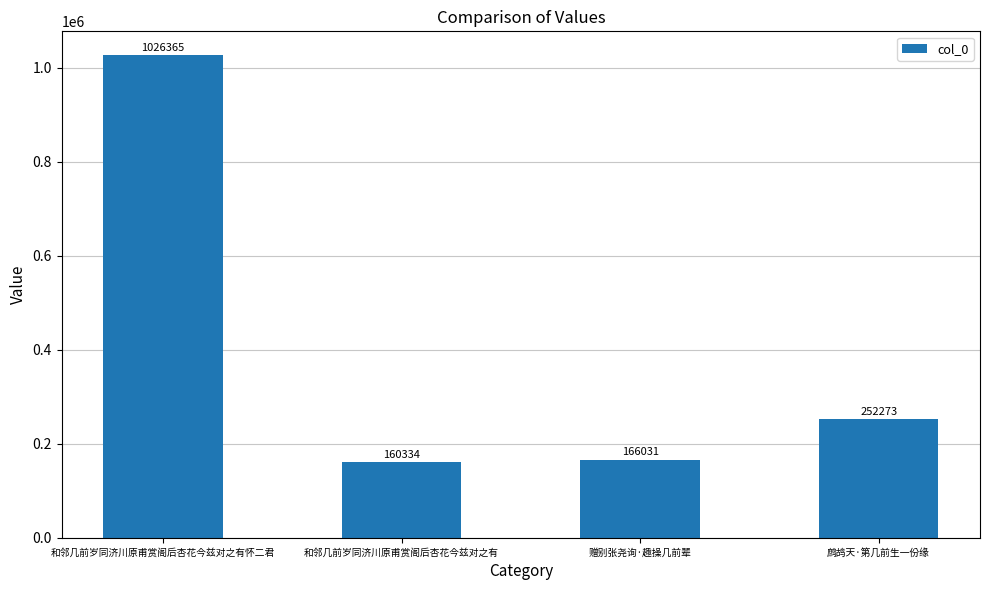

Does the chart contain any negative values?

No